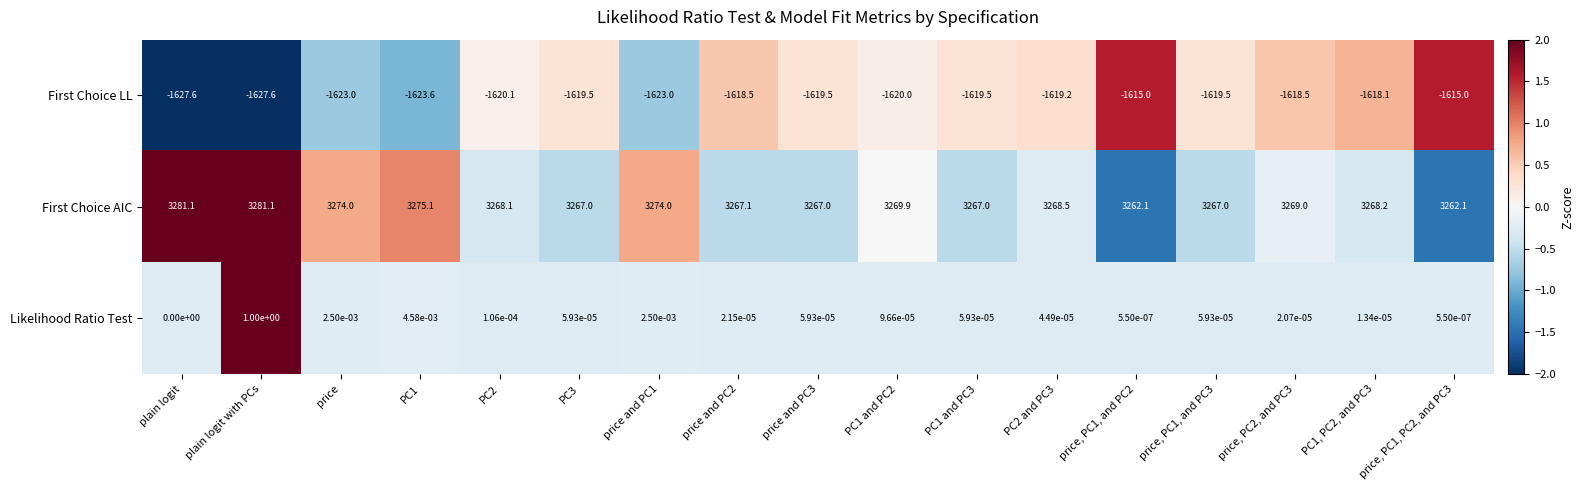

The First Choice LL series shows -1619.5 at price and PC3. True or false?

True